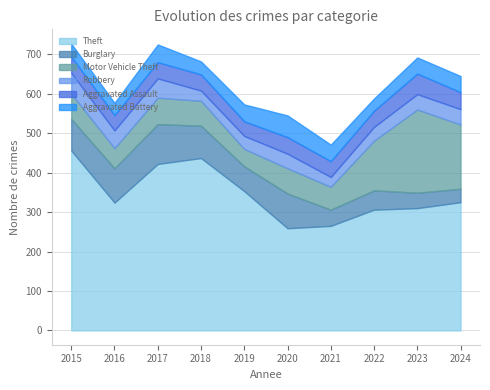

Is it true that Aggravated Assault equals 56 at 2018?

False